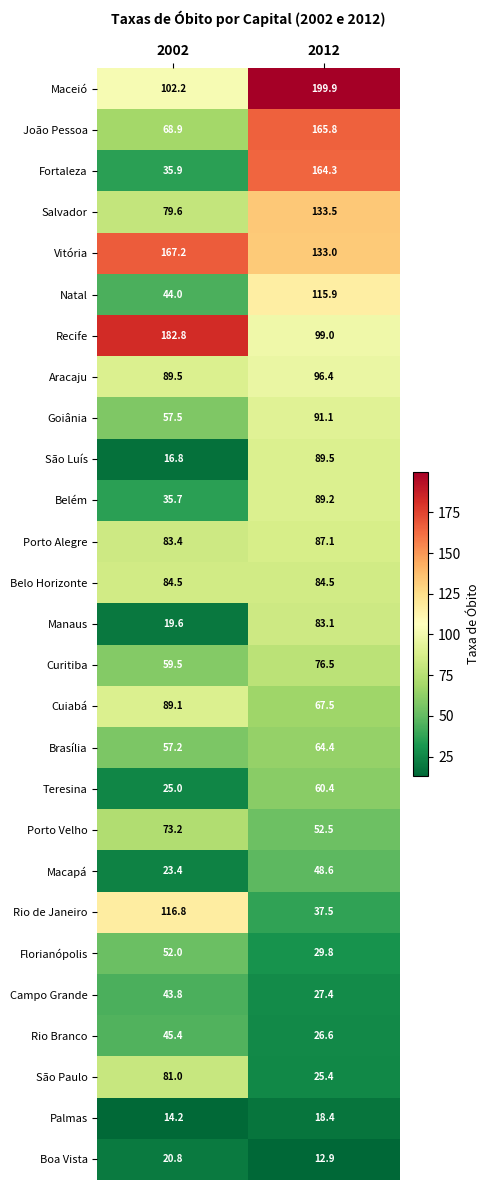

Count the number of categories in the chart.

2